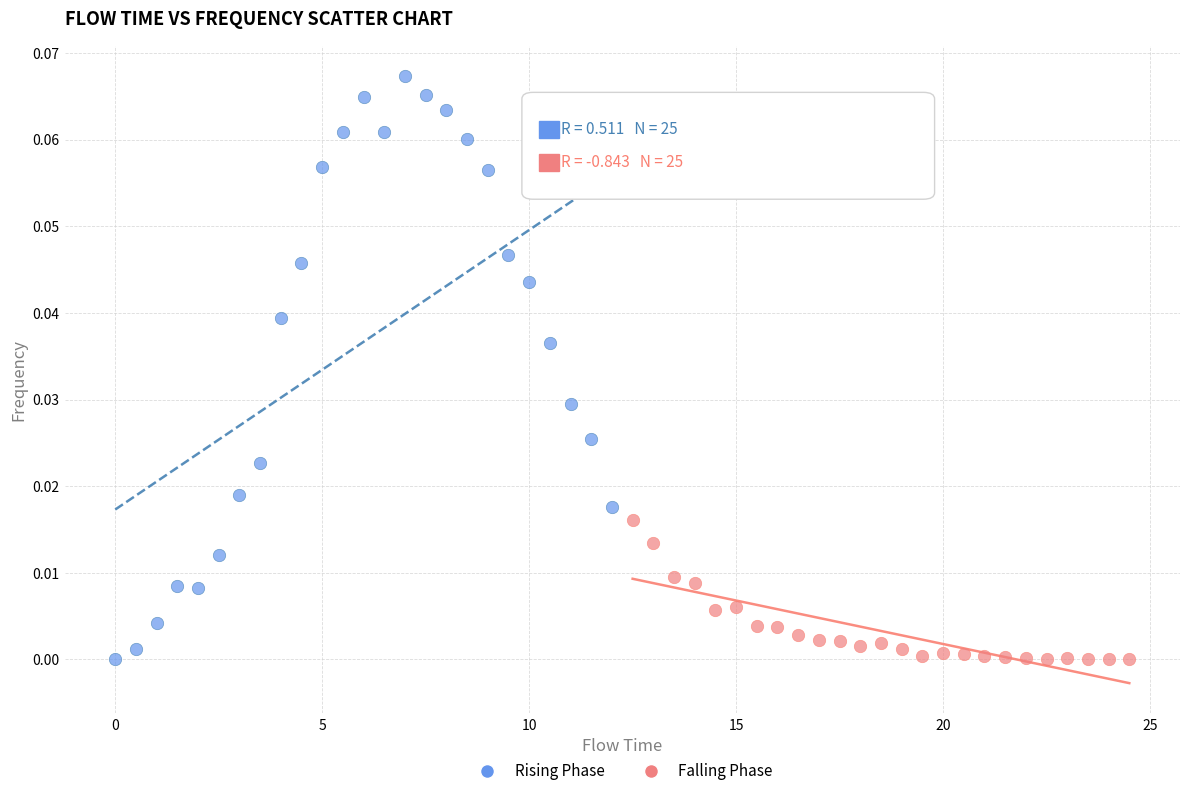

Which series reaches the maximum Y coordinate?

Rising Phase